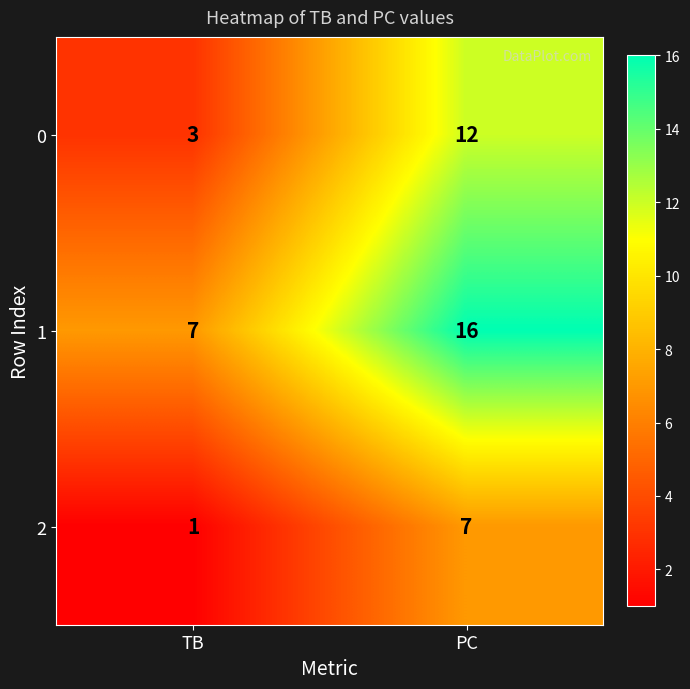

At which category is the sum across all series the highest?

PC